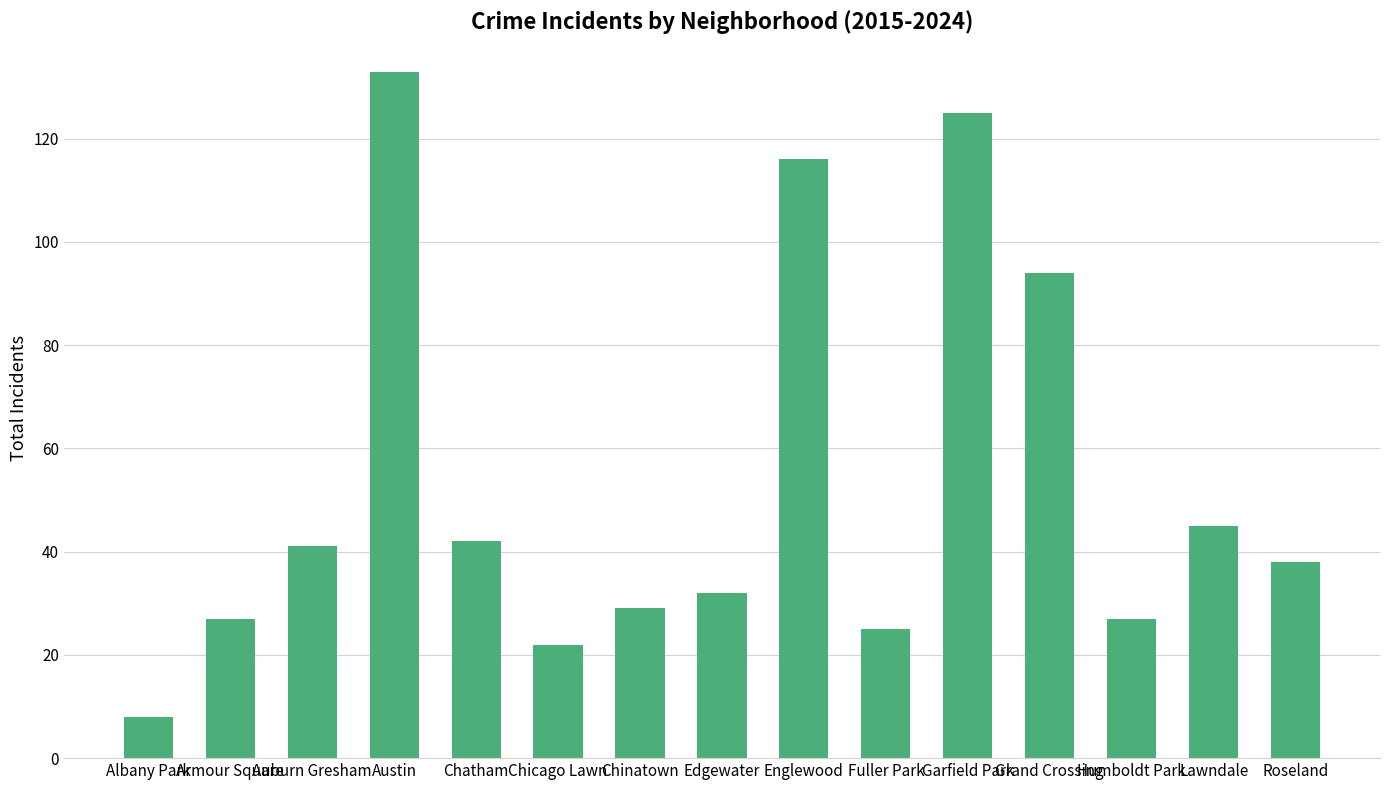

Read the value at Auburn Gresham.

41